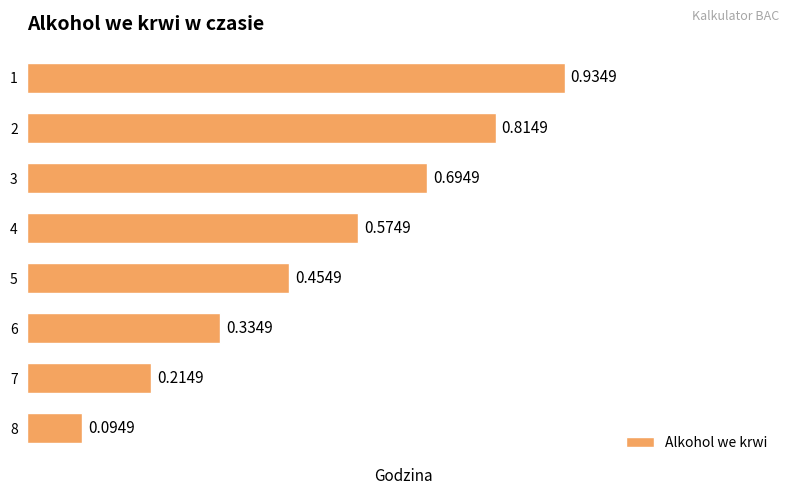

The value at 2 is 1.2. True or false?

False